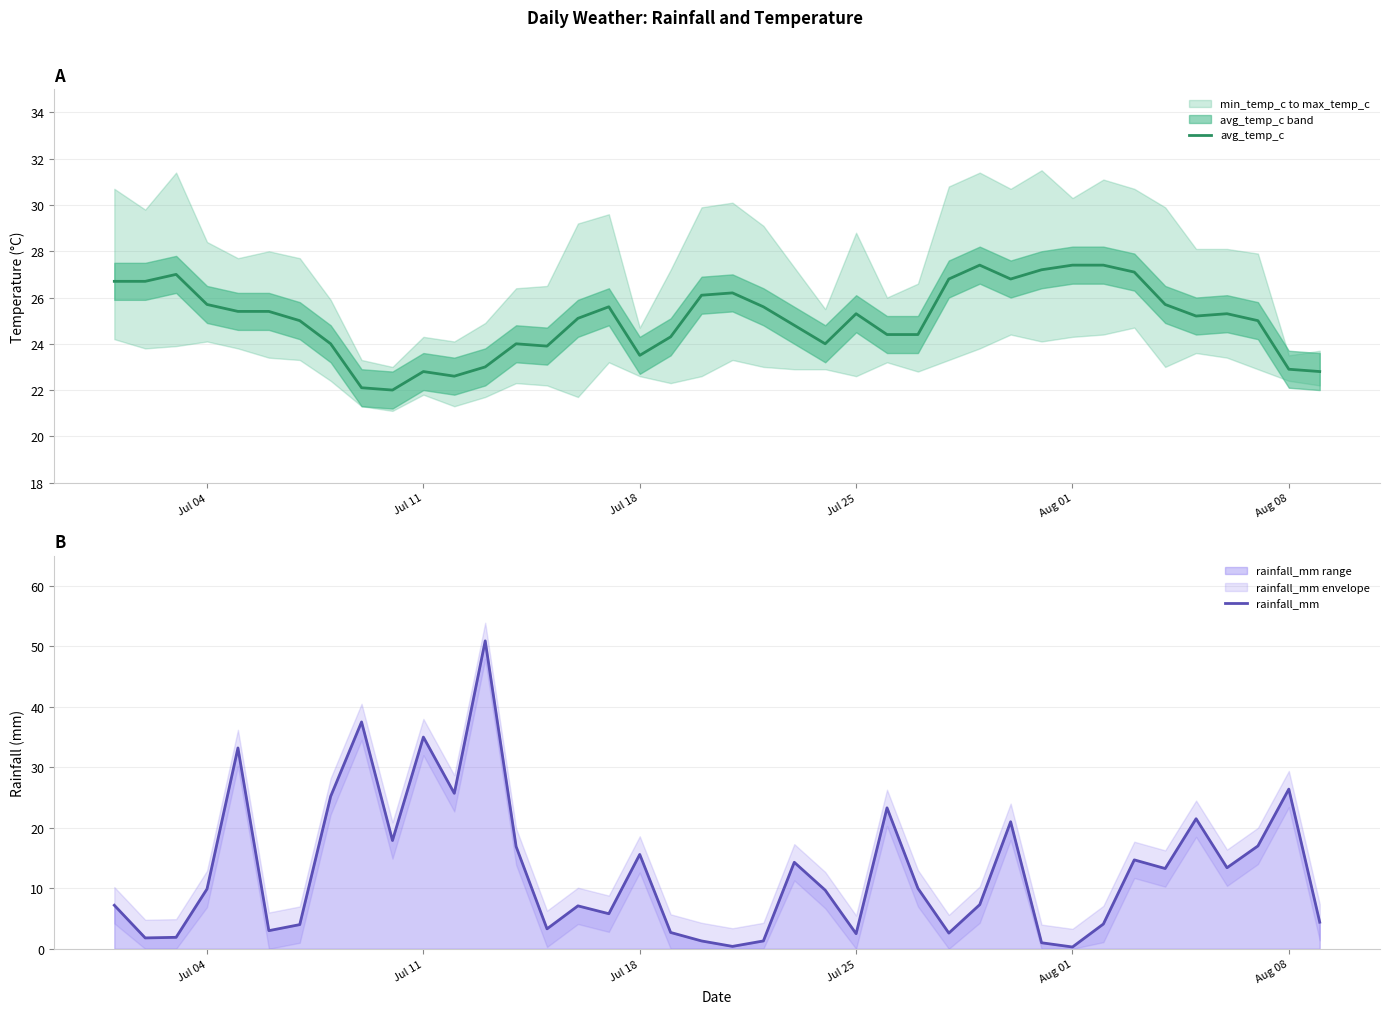

What is the lowest value of the avg_temp_c series?

22.0